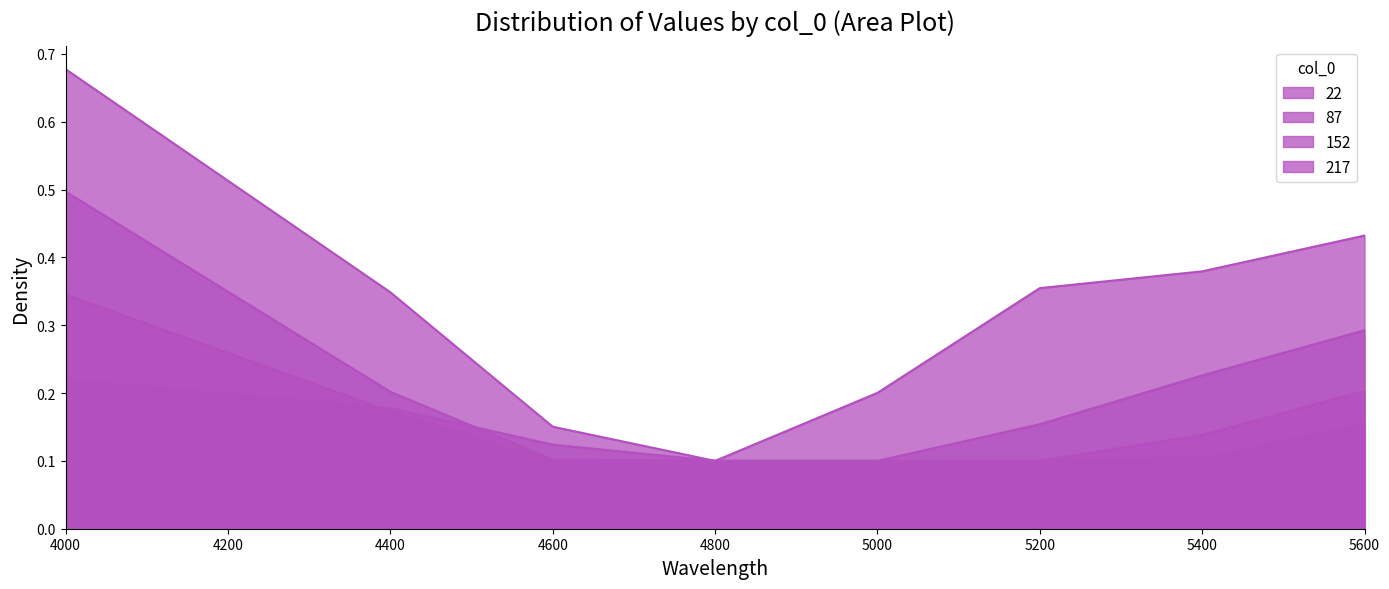

What is the sum of the 87 values at 5400 and 4400?

0.4